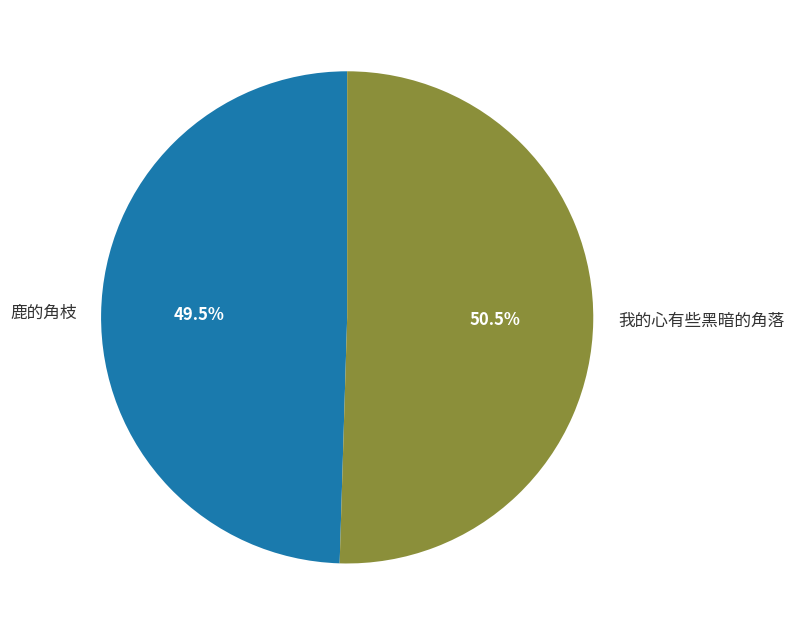

True or false: 我的心有些黑暗的角落 accounts for 64% of the total.

False